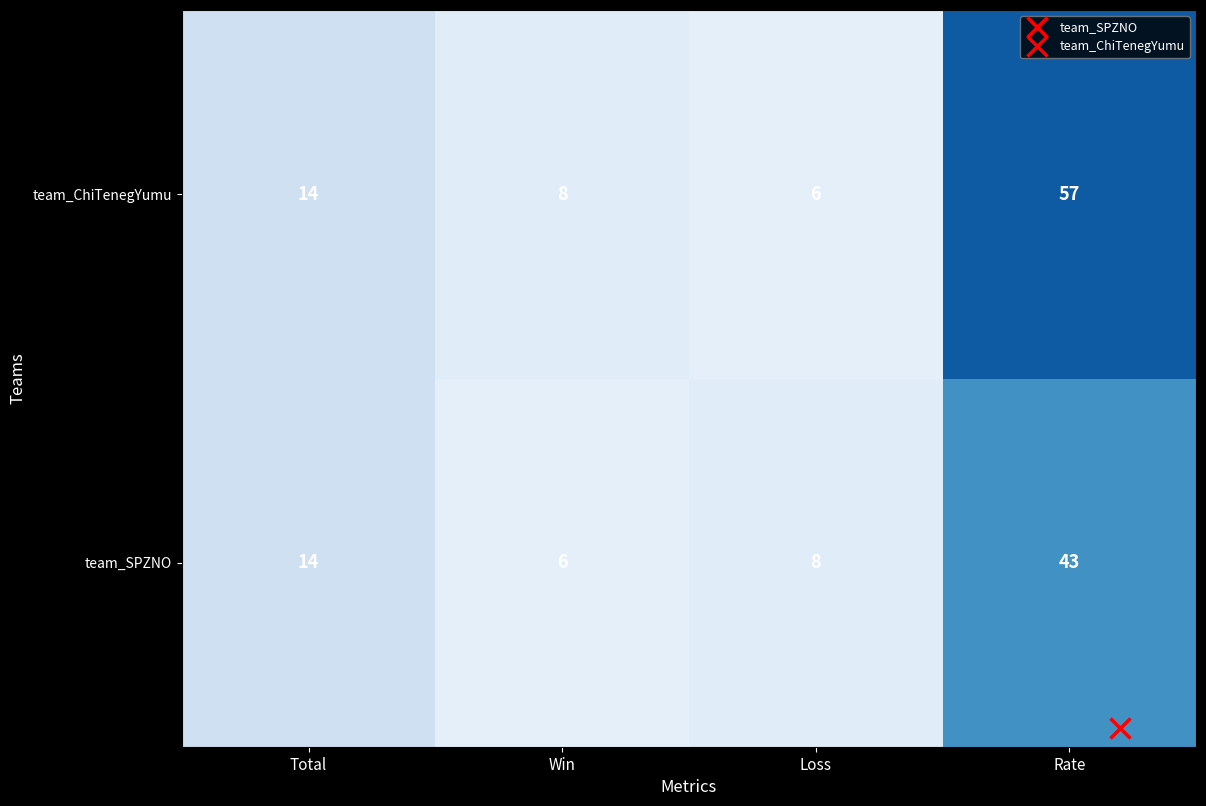

Between Loss and Rate, which series saw the biggest shift?

team_ChiTenegYumu